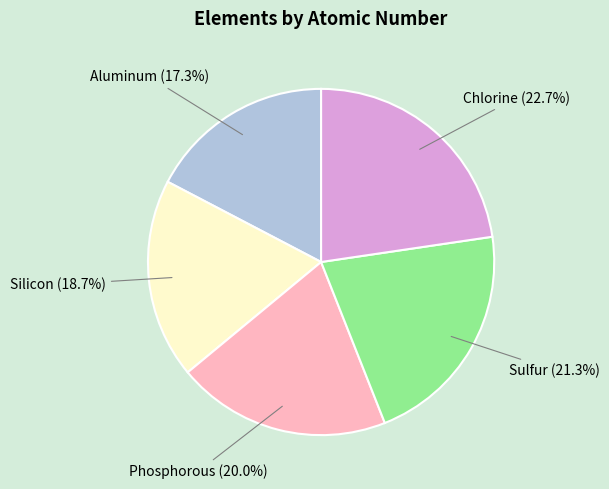

Does any single category account for the majority?

No